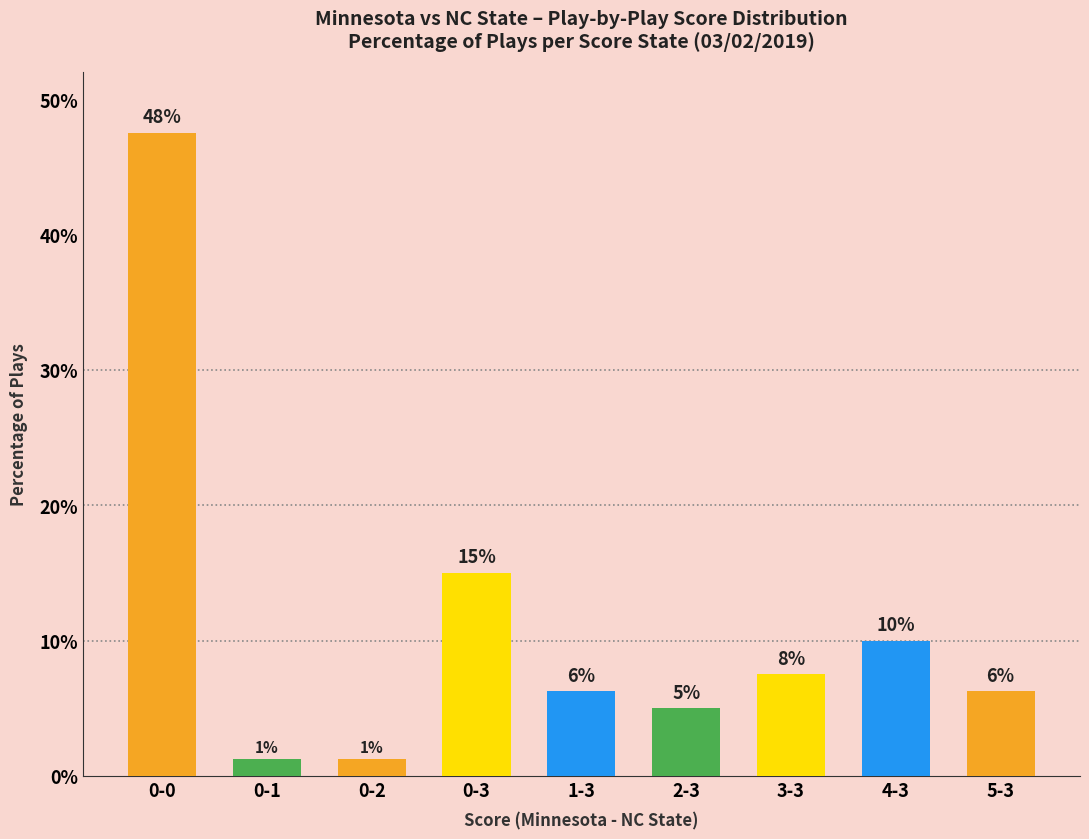

How many bars are there in total?

9